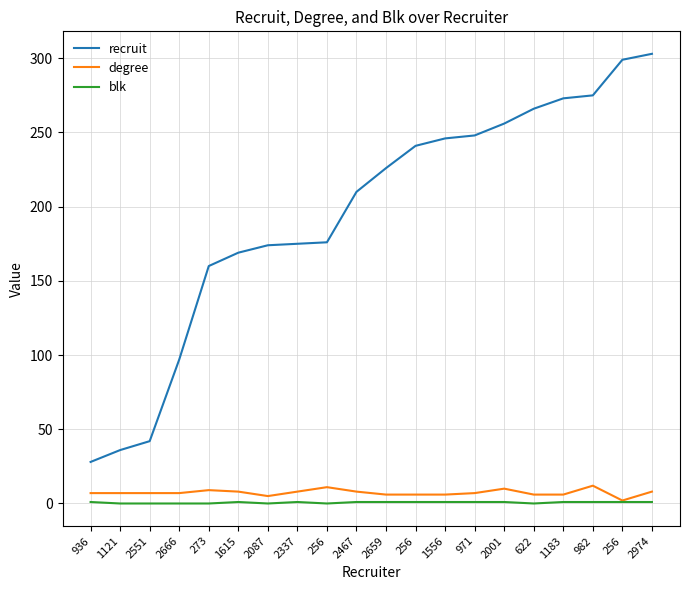

What are all the series names shown in the legend?

recruit, degree, blk